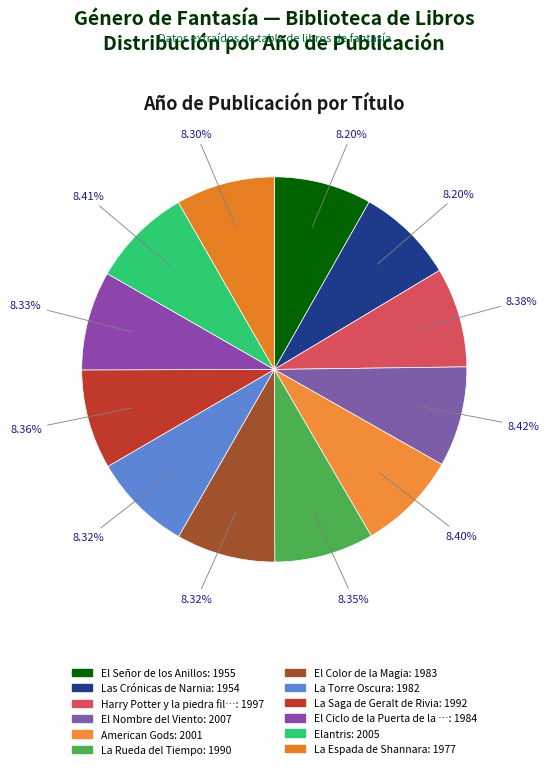

Which category has the biggest portion of the pie?

El Nombre del Viento